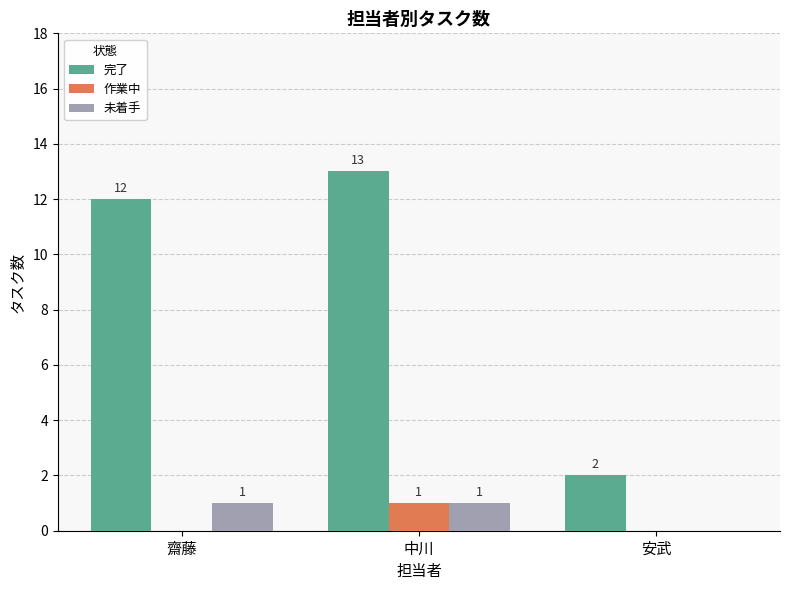

Count the number of data series in this chart.

3